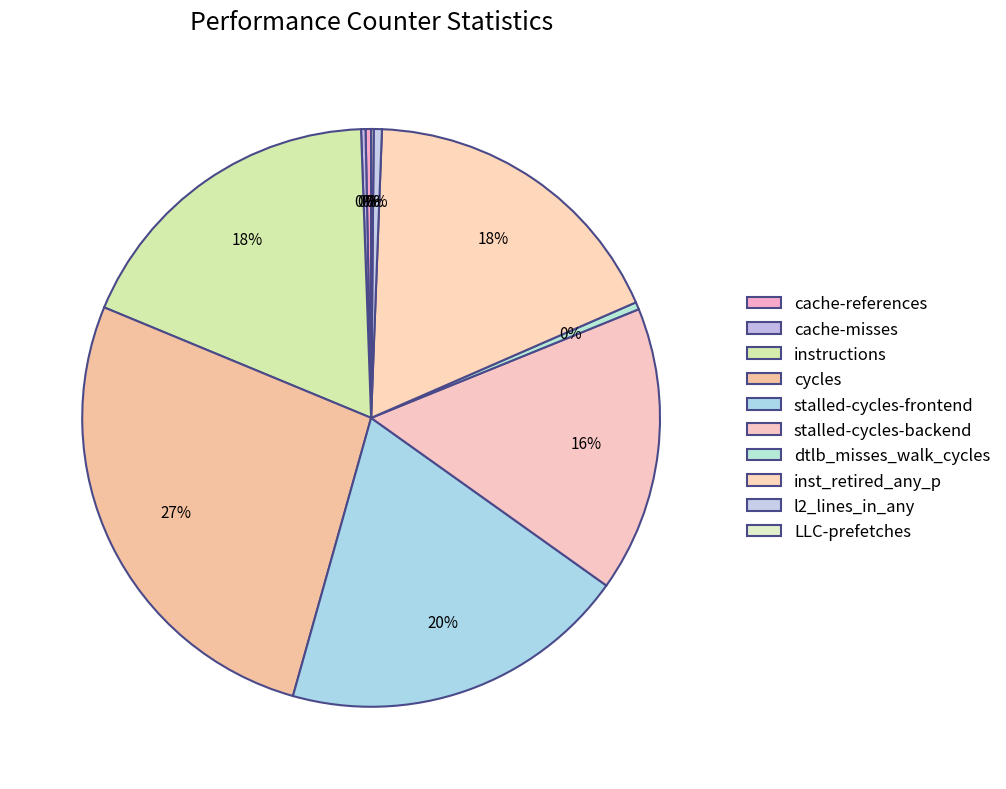

Which has a higher value, dtlb_misses_walk_cycles or inst_retired_any_p?

inst_retired_any_p